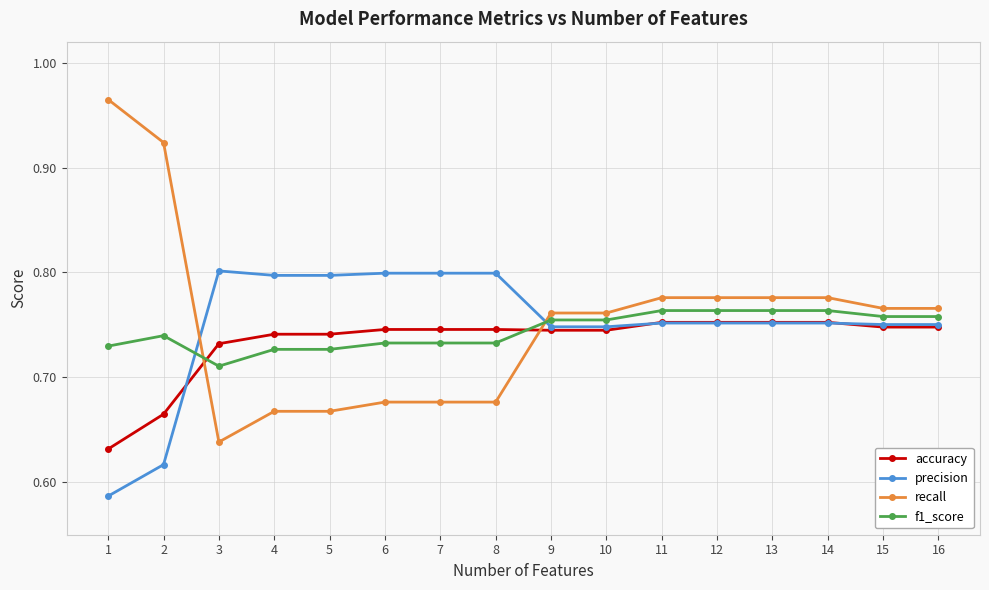

Which series has the widest spread of values?

recall